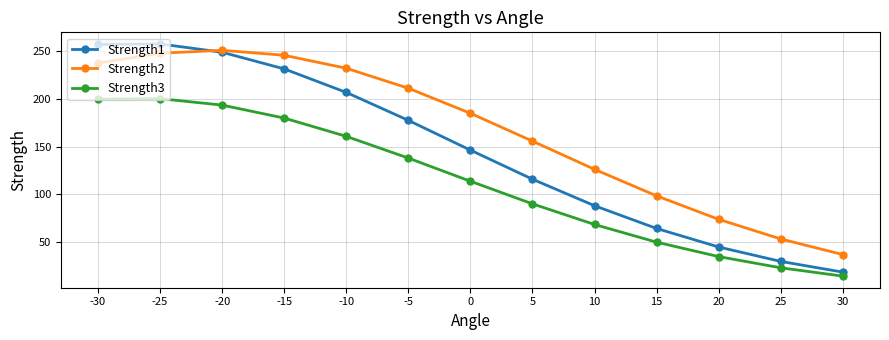

What is the smallest value displayed?

14.6